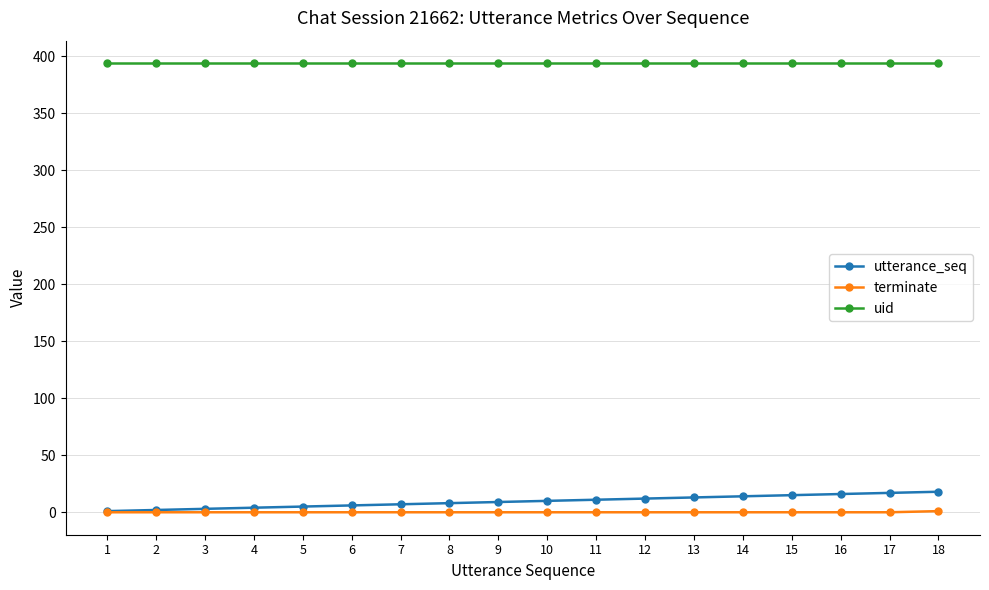

True or false: uid and utterance_seq intersect in this chart.

False